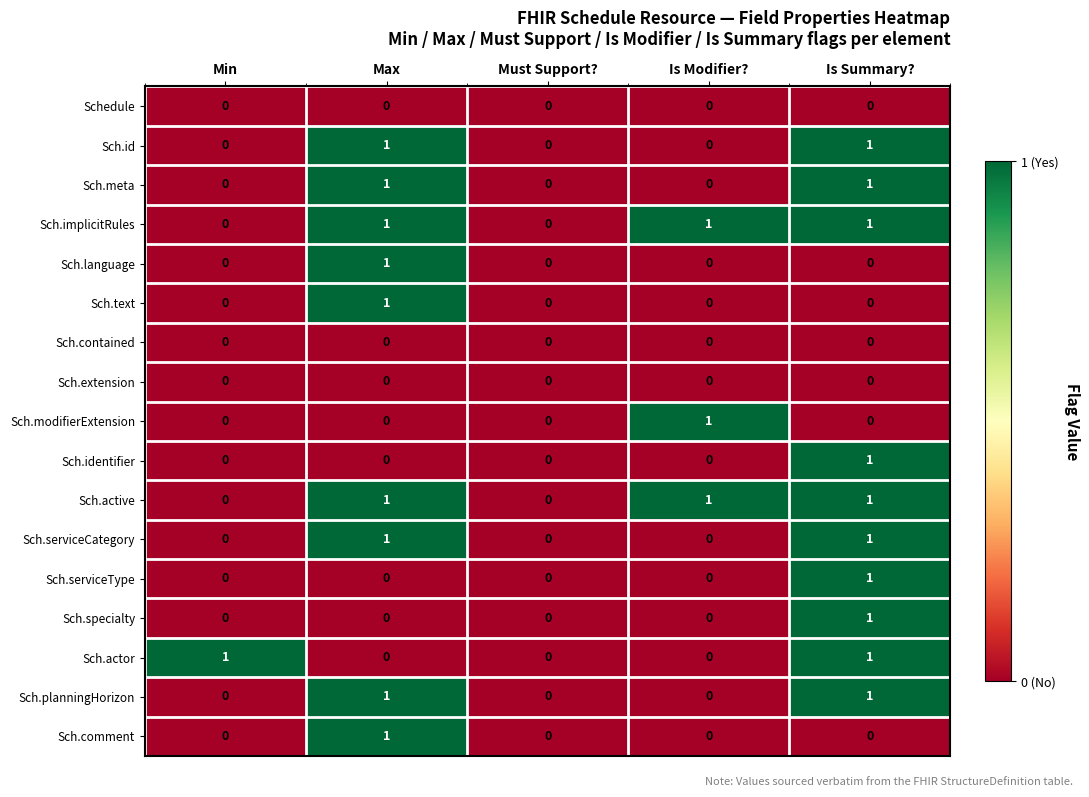

At which label does Sch.serviceType reach its peak?

Is Summary?